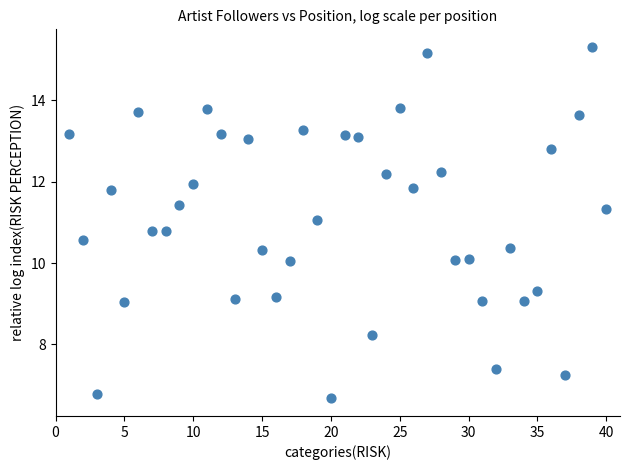

What is the range of Y values (max minus min)?

8.6